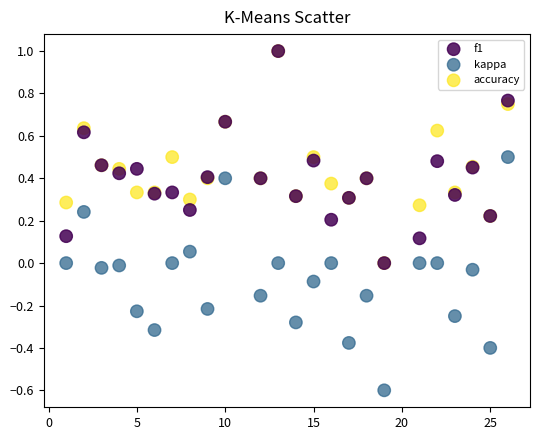

What are all the series names shown in the legend?

f1, kappa, accuracy